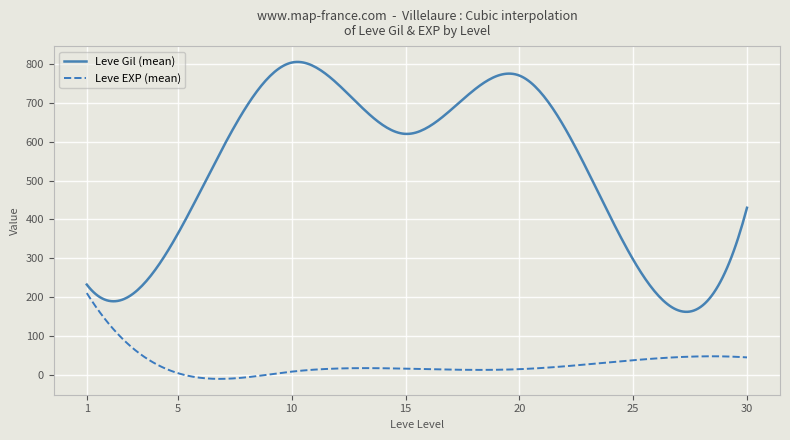

True or false: Leve EXP (mean) and Leve Gil (mean) cross at least once.

False